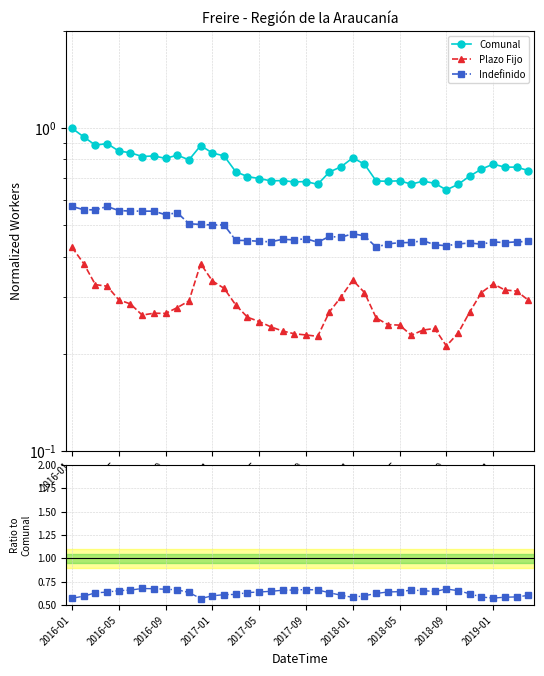

What are all the series names shown in the legend?

Comunal, Plazo Fijo, Indefinido